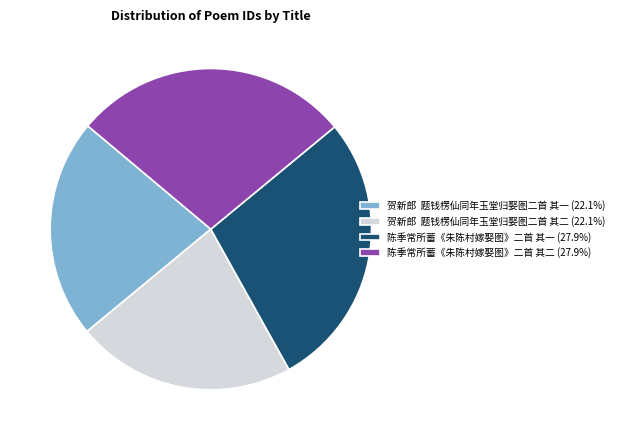

Is there any slice that represents more than half of the pie?

No